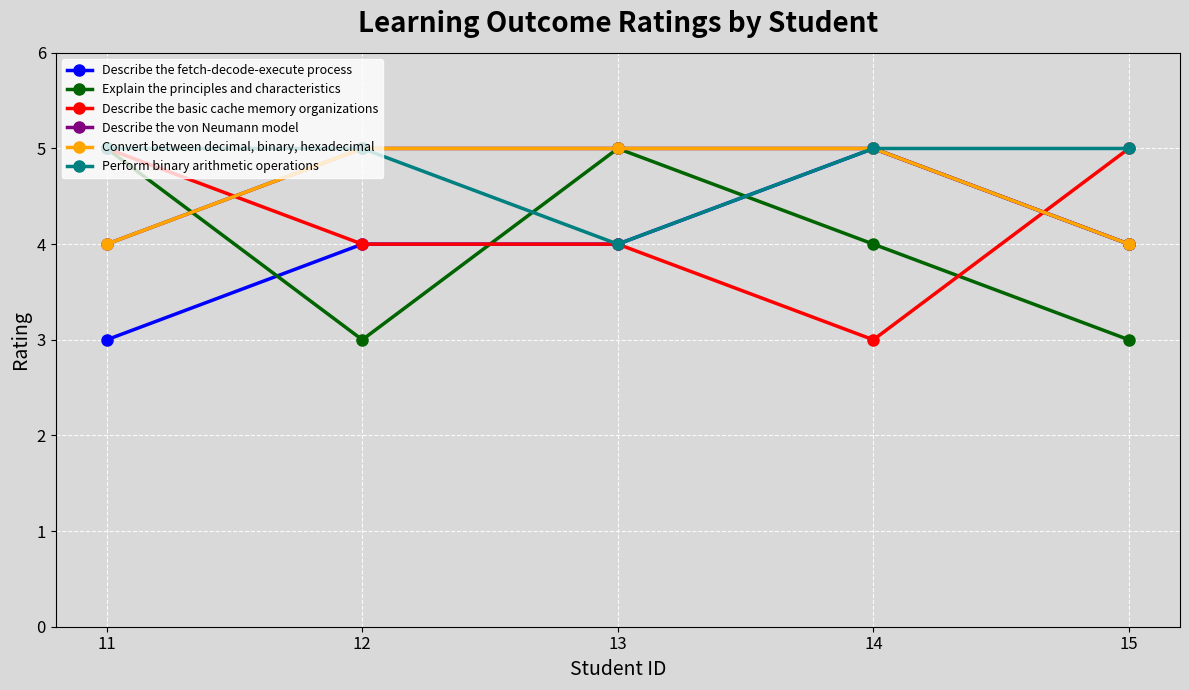

What is the value of the Convert between decimal, binary, hexadecimal point at the 5th from the left?

4